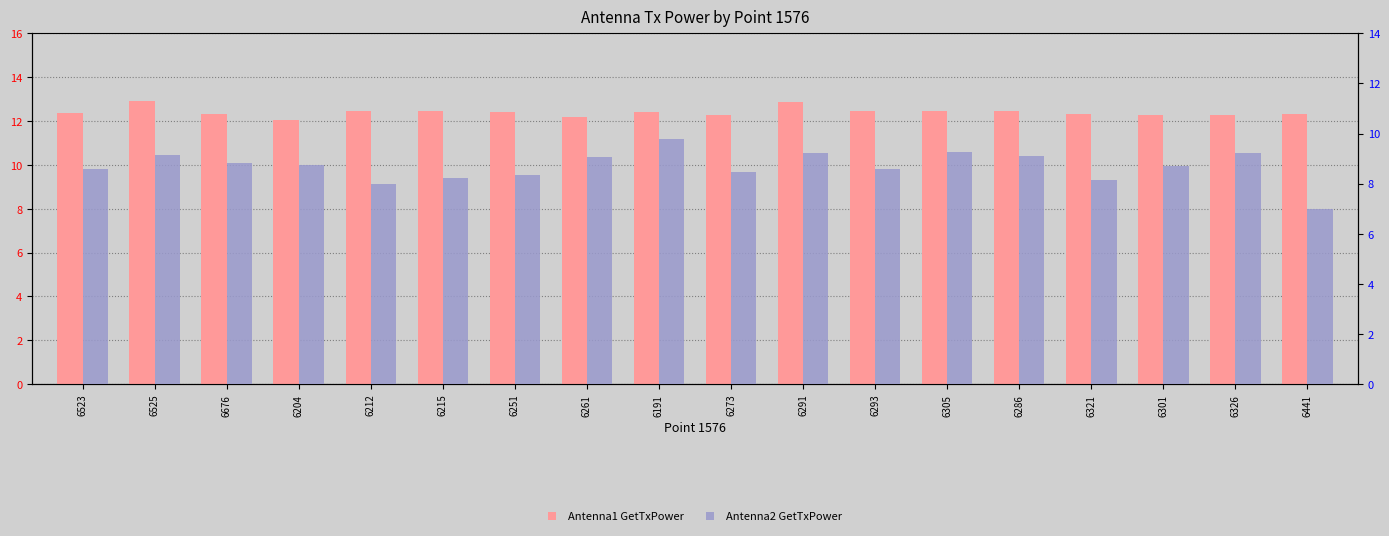

What are all the series names shown in the legend?

Antenna1 GetTxPower, Antenna2 GetTxPower